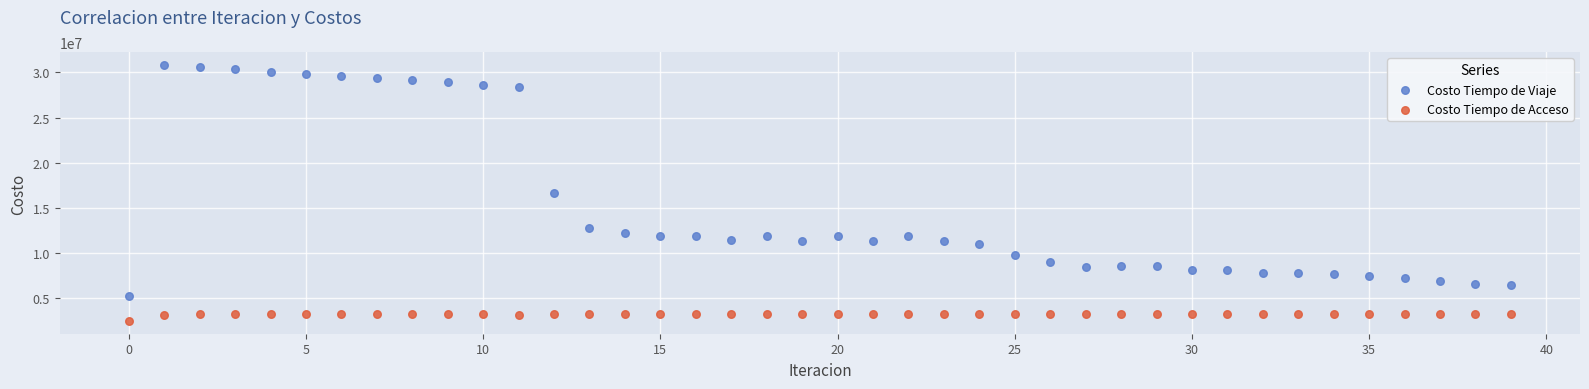

Which series contains the lowest Y value?

Costo Tiempo de Acceso